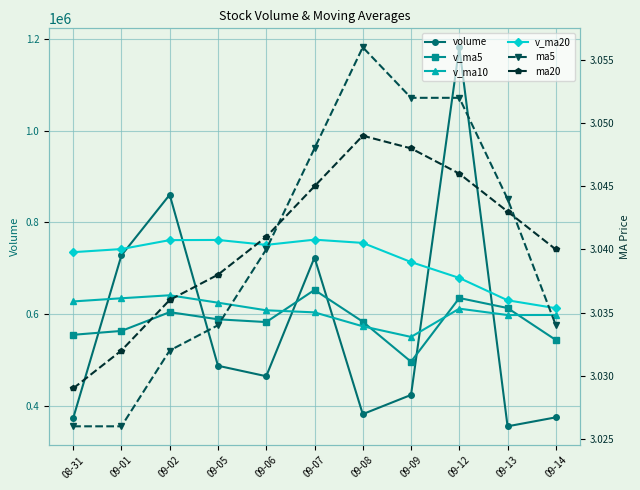

Which series has the largest total across all categories?

v_ma20